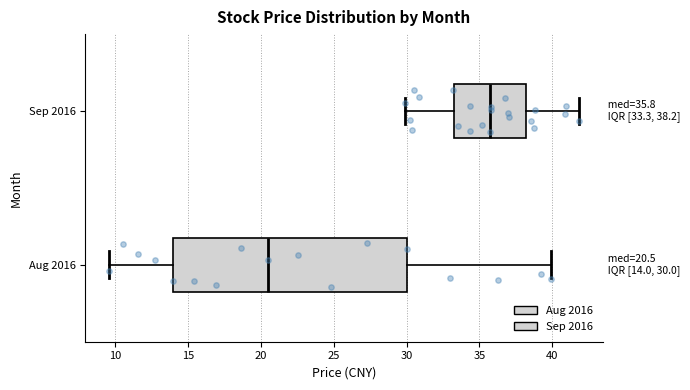

Which box has the furthest to the right median line?

Sep 2016